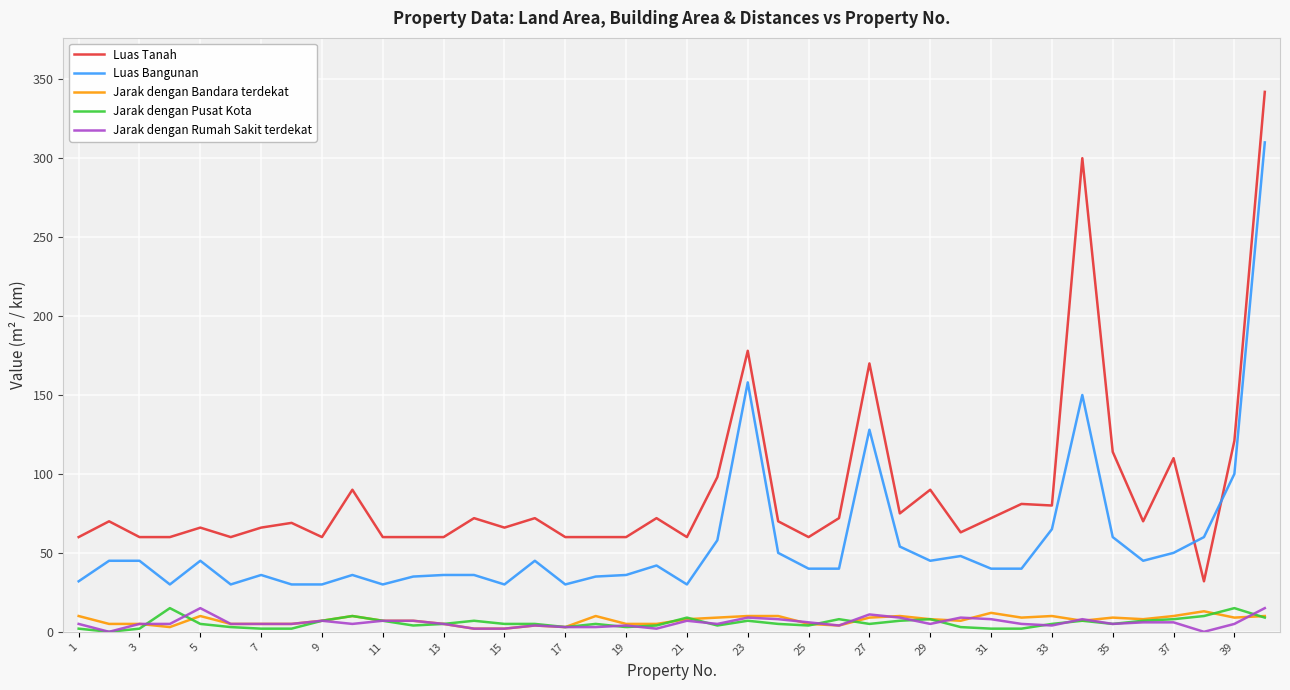

Which series has the widest spread of values?

Luas Tanah